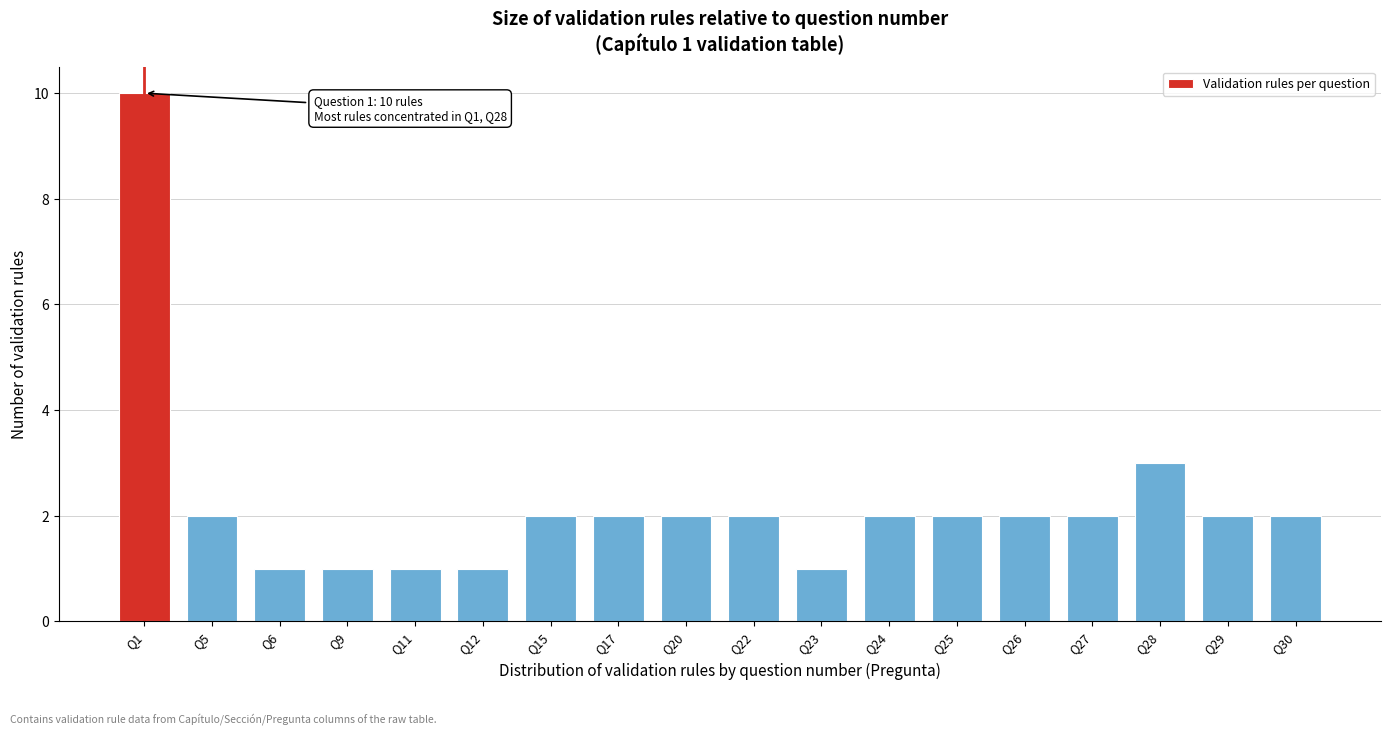

Reading left to right, what are all the values shown in this chart?

10	2	1	1	1	1	2	2	2	2	1	2	2	2	2	3	2	2